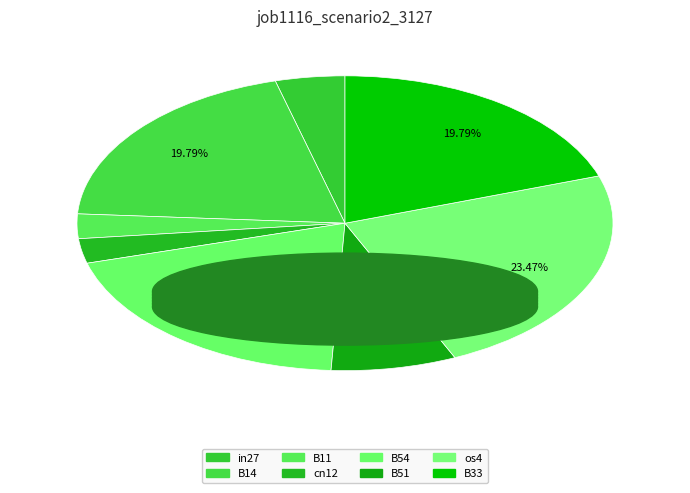

Which slice is the smallest?

B11